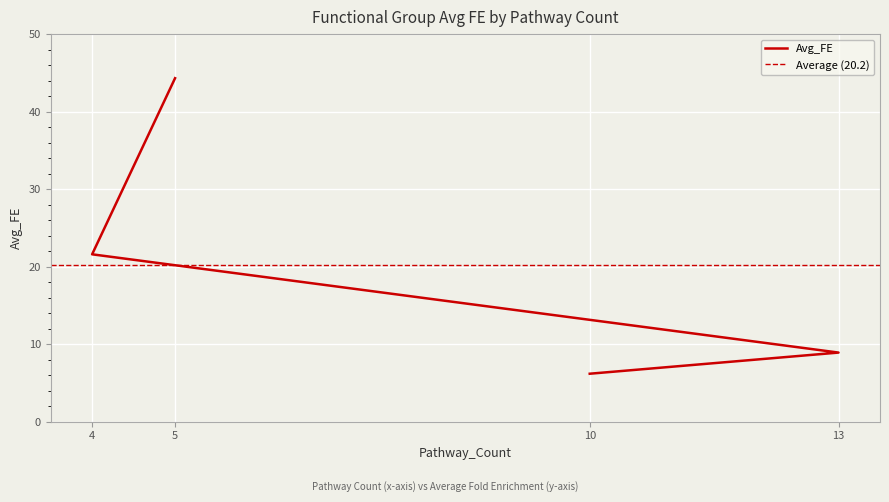

Reading left to right, transcribe all the data shown in this chart.

5=44.3	4=21.6	13=8.9	10=6.2